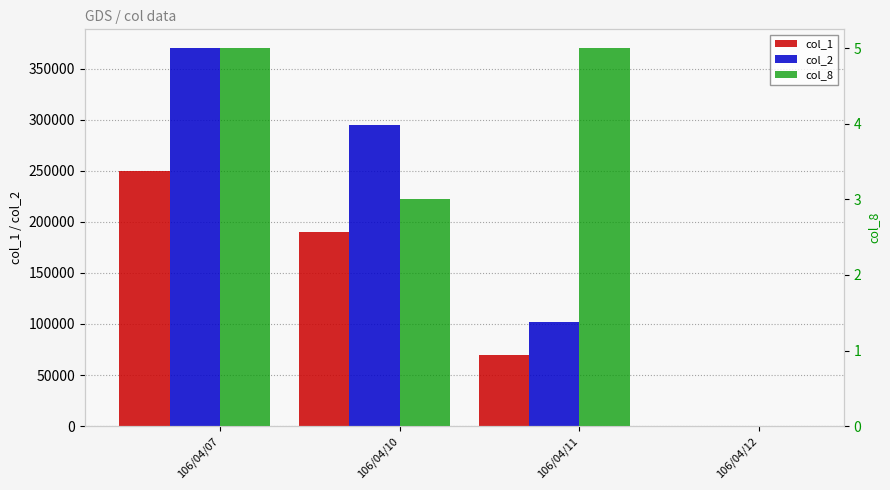

Rank the series by their maximum value, from highest to lowest.

col_2, col_1, col_8